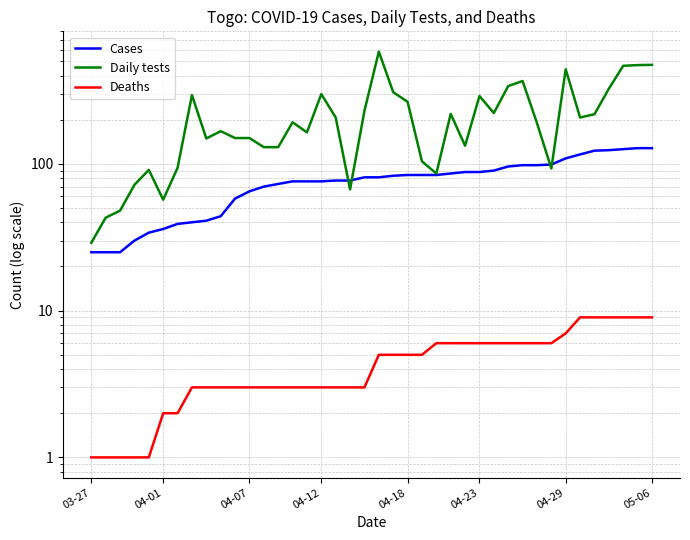

True or false: Cases has a value of 44 at 04-18.

False